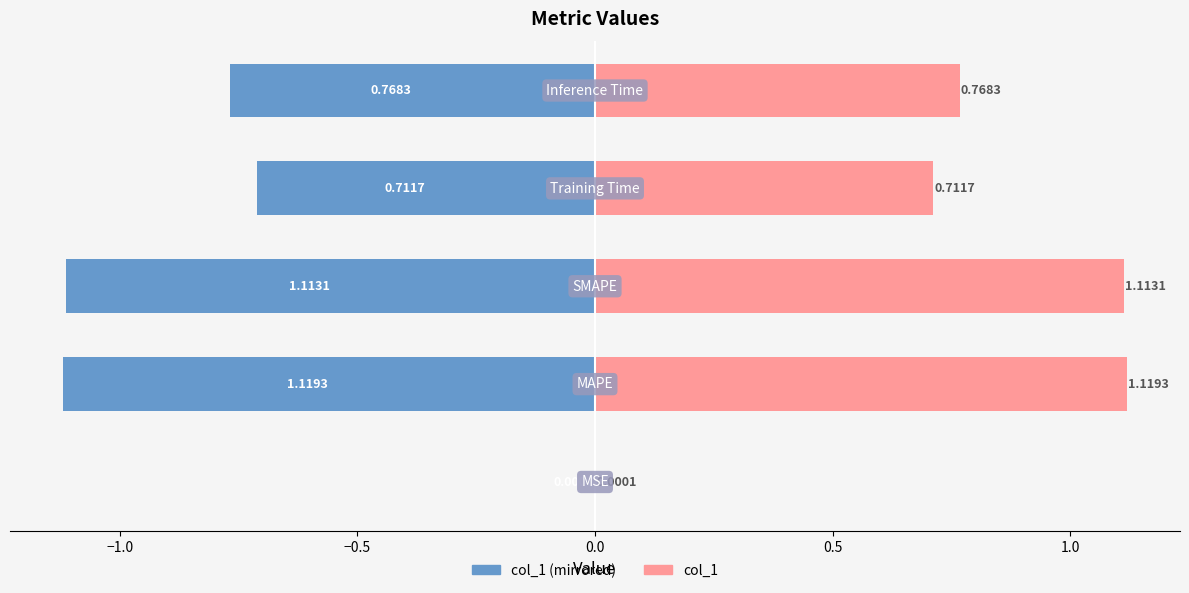

Which series has the largest total across all categories?

col_1 (right)